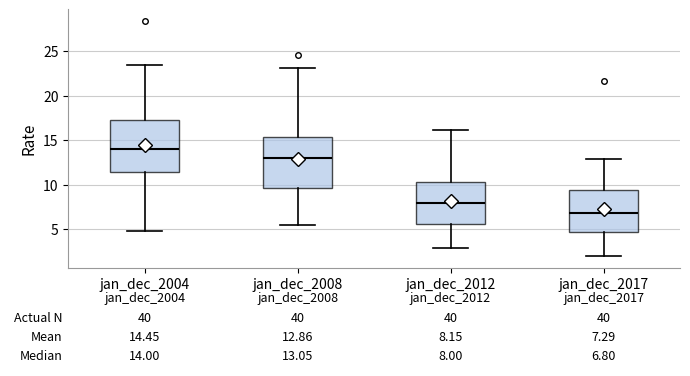

Which box's median line is the lowest?

jan_dec_2017